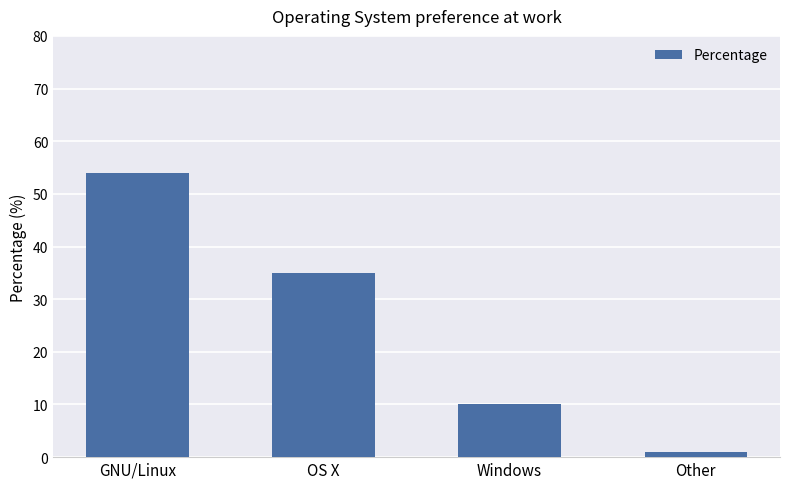

List the labels in order of value, smallest first.

Other, Windows, OS X, GNU/Linux